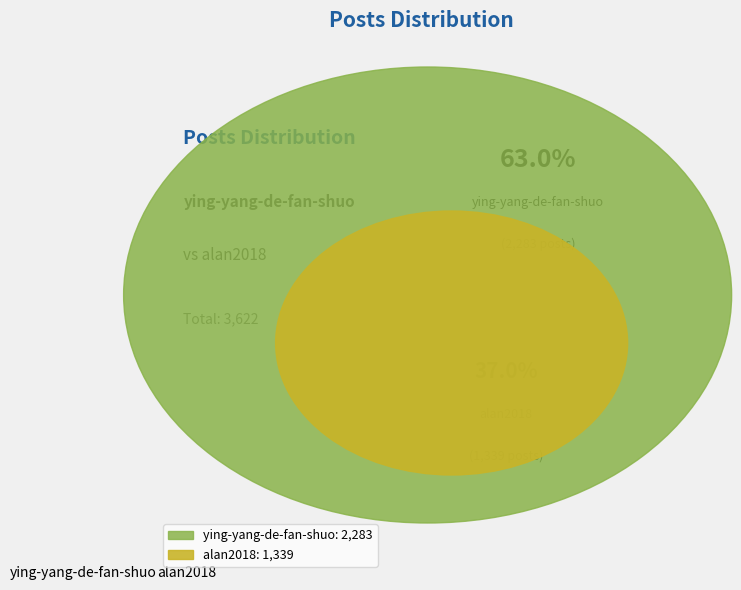

What is the ratio of the value at alan2018 to the value at ying-yang-de-fan-shuo?

0.6